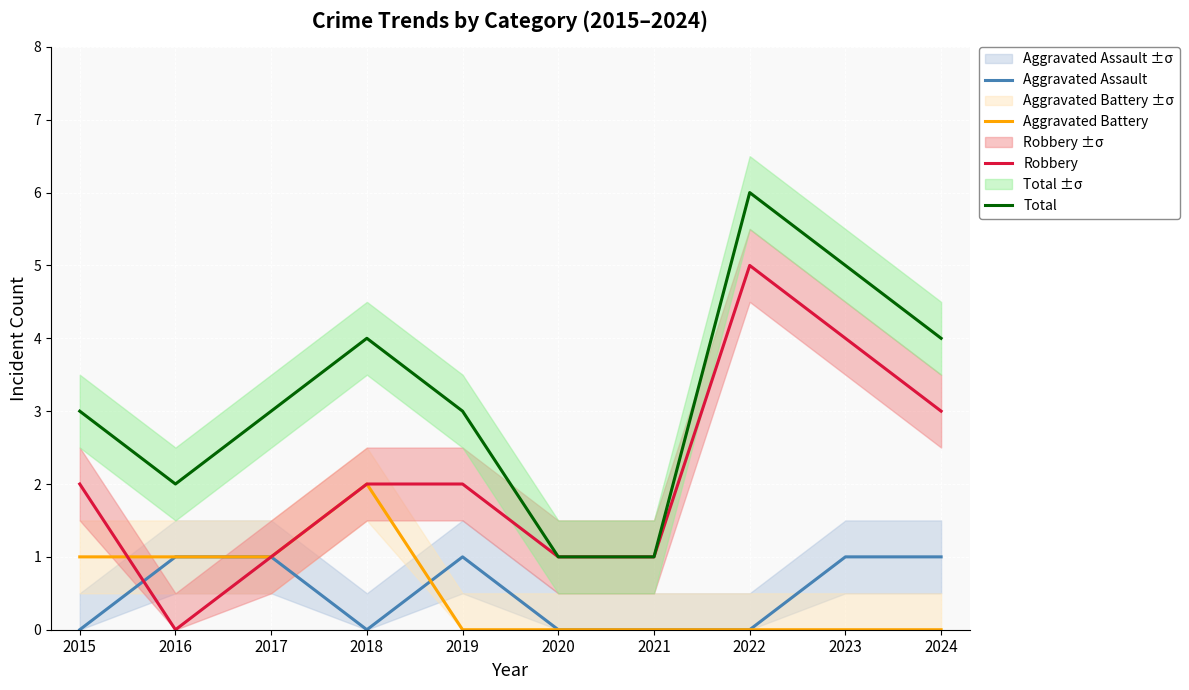

At which category does the chart reach its minimum across all series?

2015